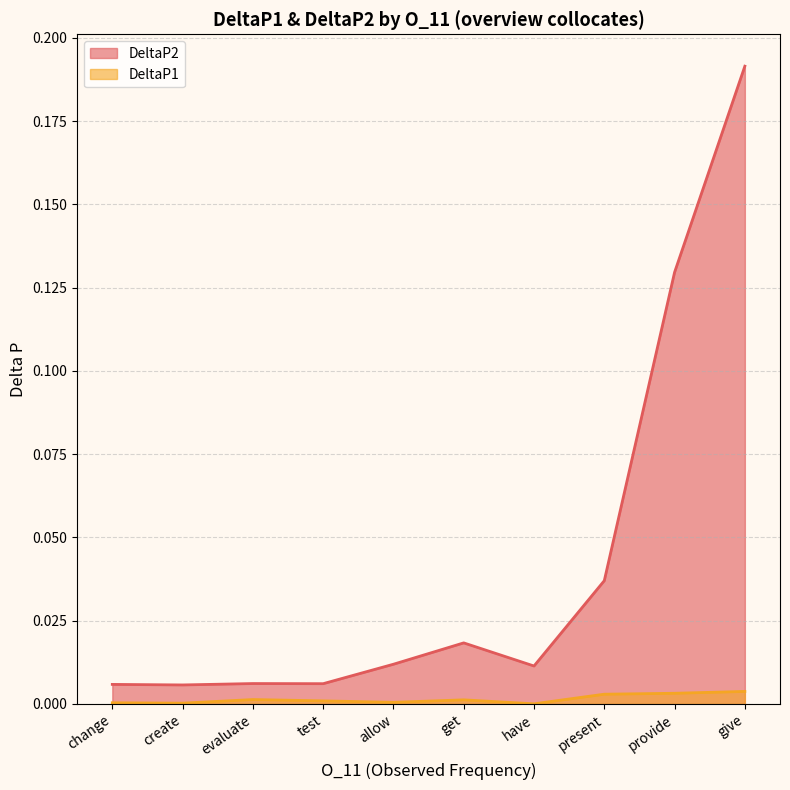

In DeltaP2, how many points are higher than both neighbors (excluding endpoints)?

2